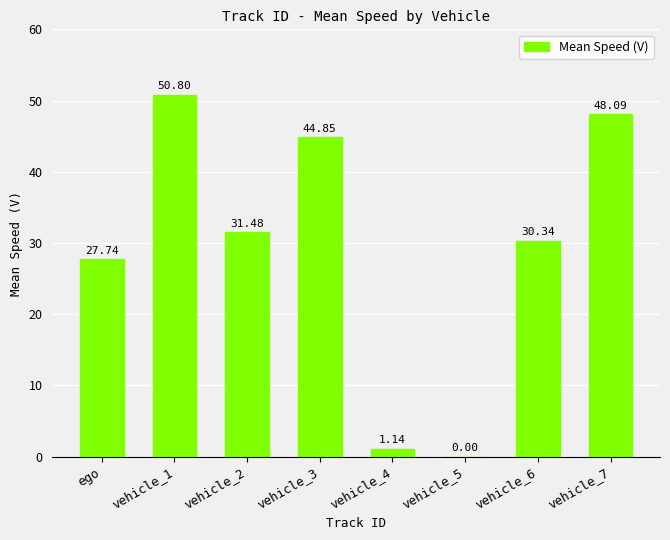

What is the sum of the values at vehicle_3 and ego?

72.6